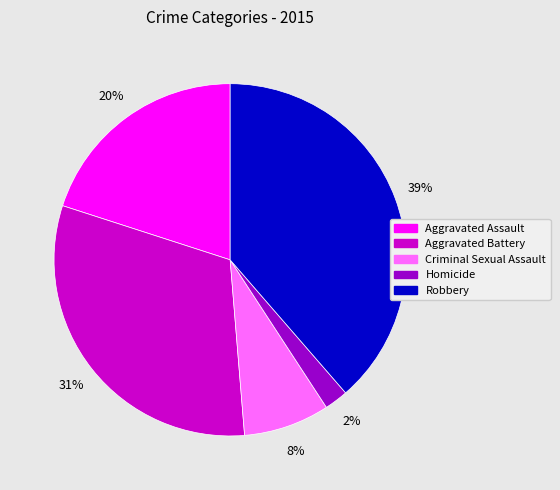

To the nearest percent, what is the difference between the Criminal Sexual Assault and Aggravated Battery slice percentages?

23%